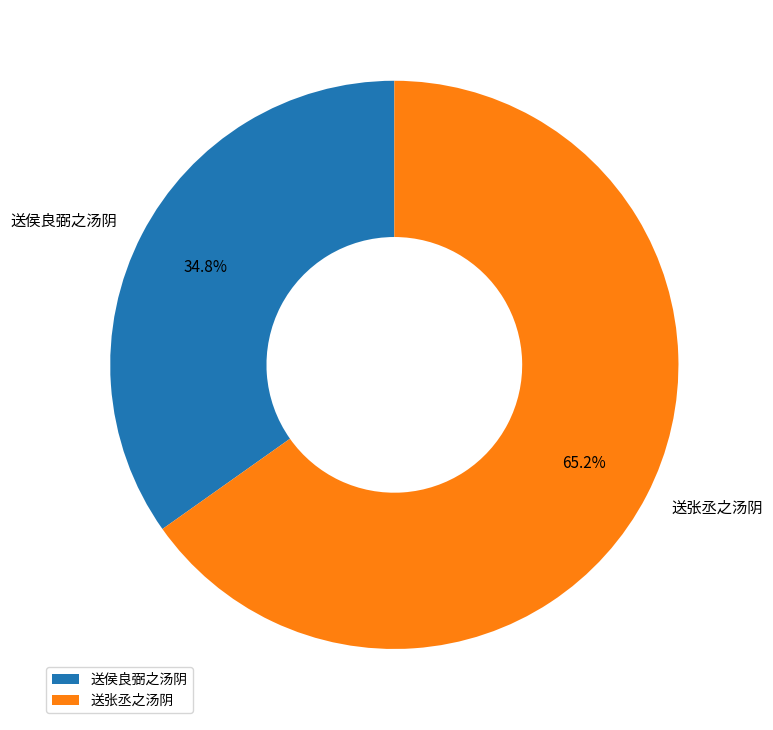

Which slice is the largest?

送张丞之汤阴